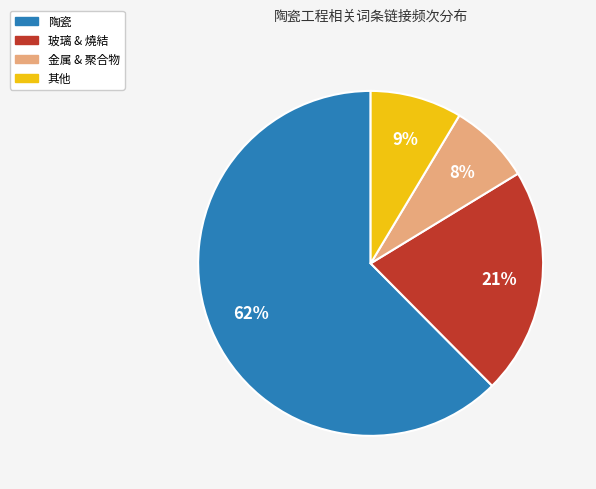

Combined, do 其他 and 陶瓷 account for over 50%?

Yes